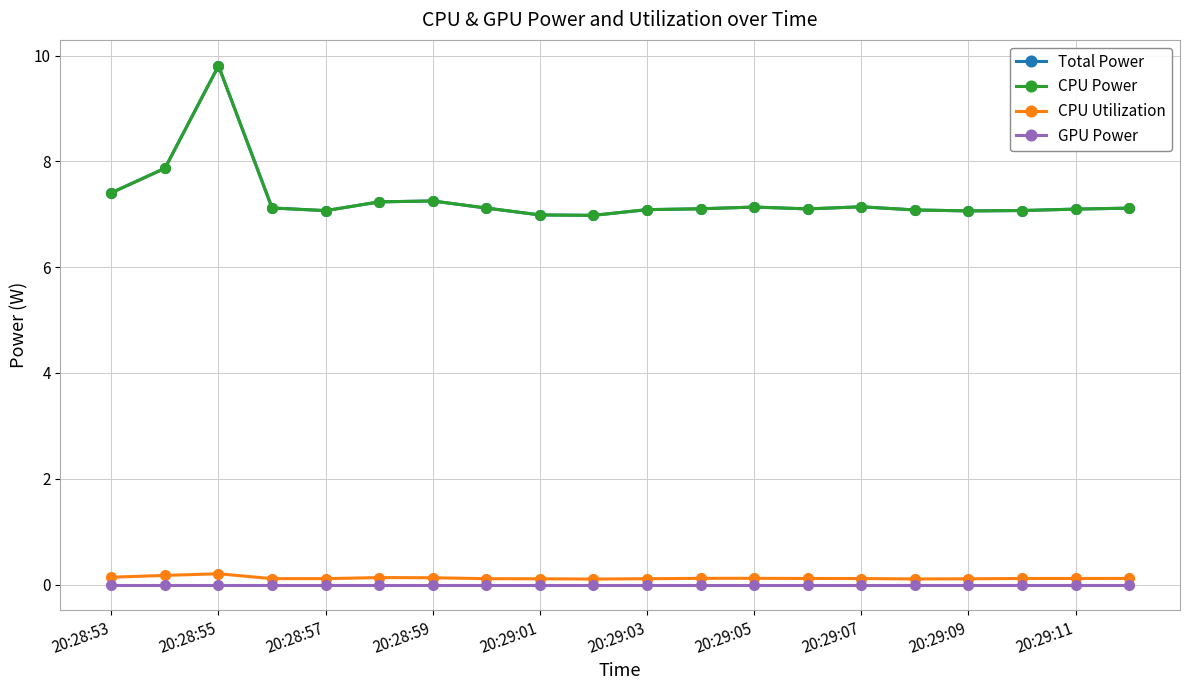

Which series has the widest spread of values?

Total Power